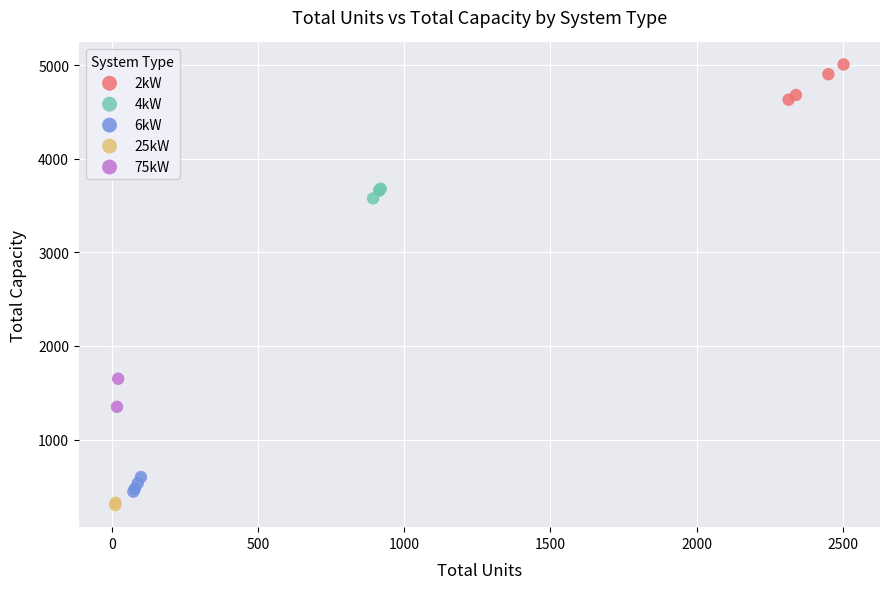

What are all the series names shown in the legend?

2kW, 4kW, 6kW, 25kW, 75kW